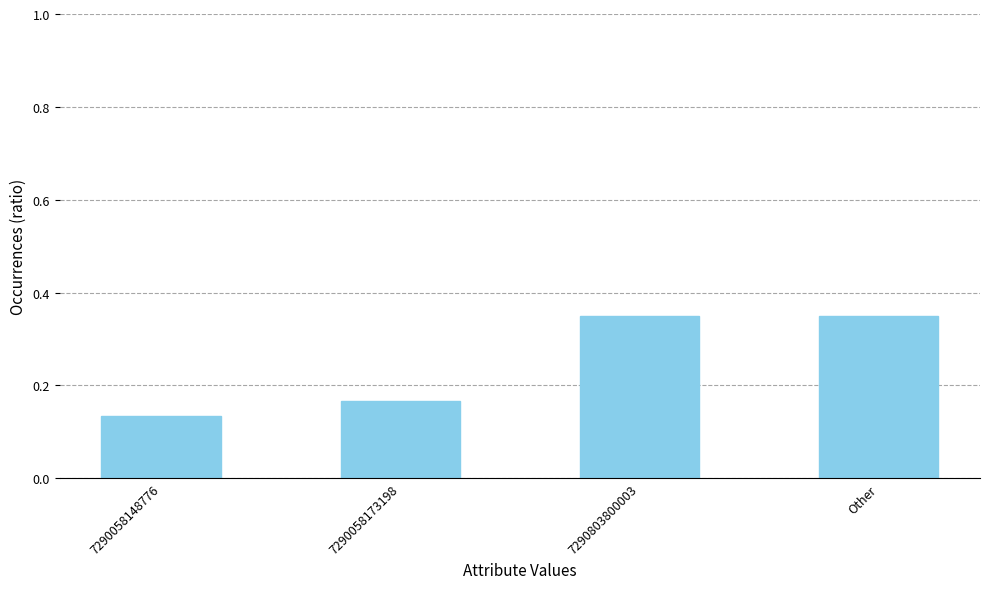

Which category has the lowest value across all series?

7290058148776